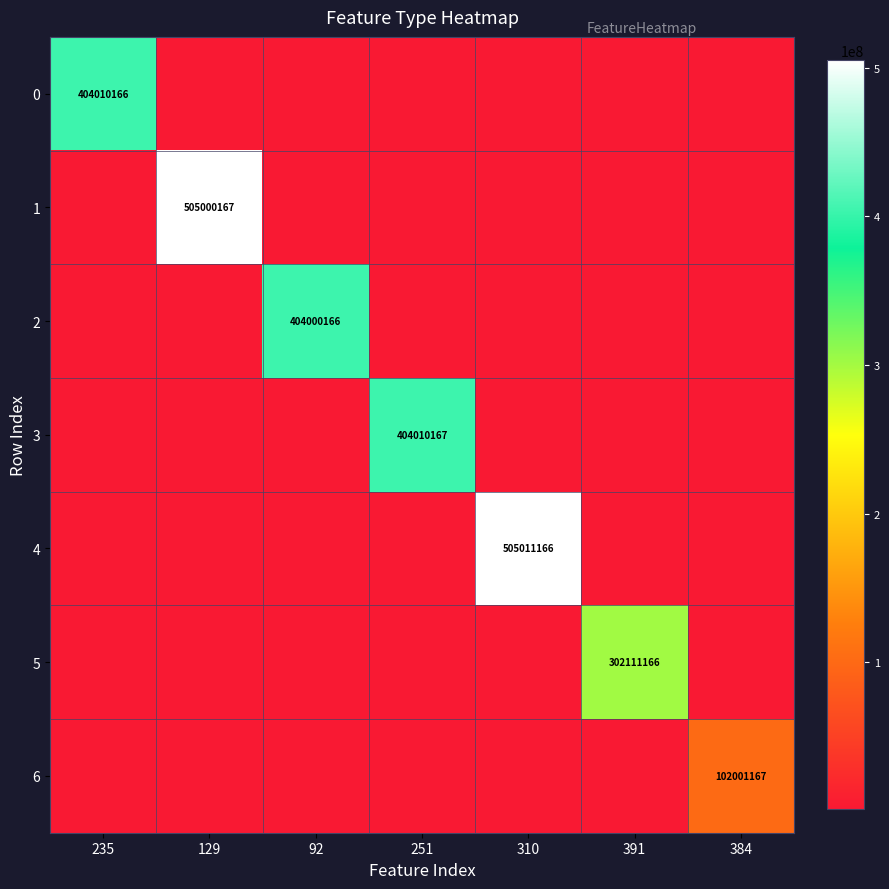

At which label does 6 reach its peak?

384